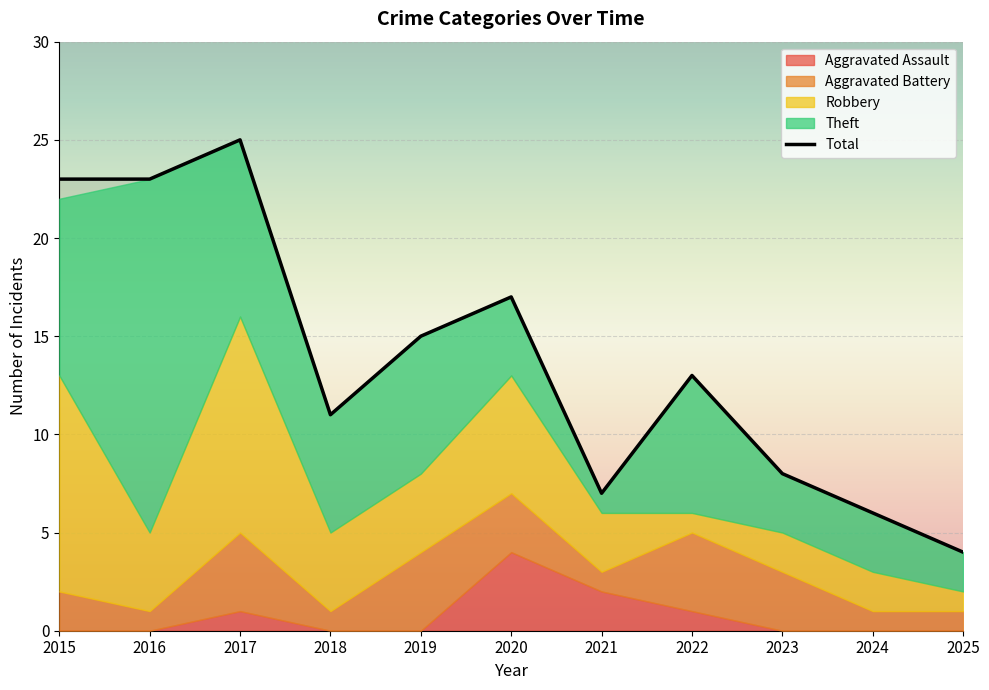

What is the sum of all values?

152